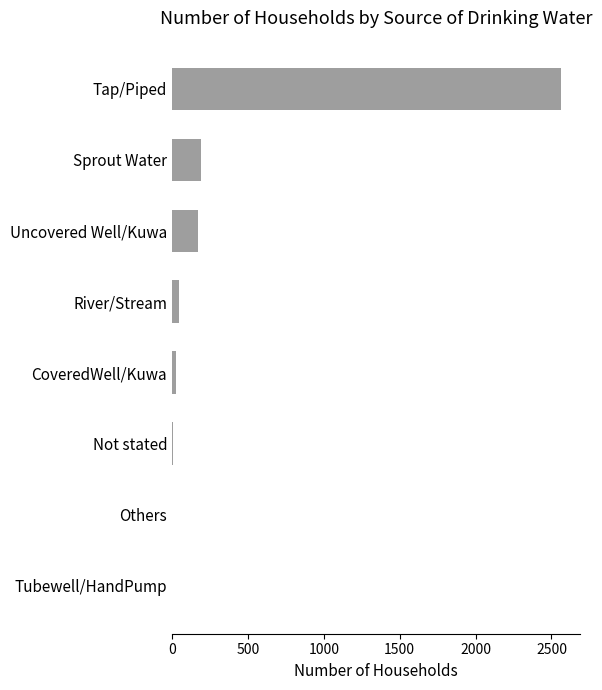

What is the sum of all values?

2998